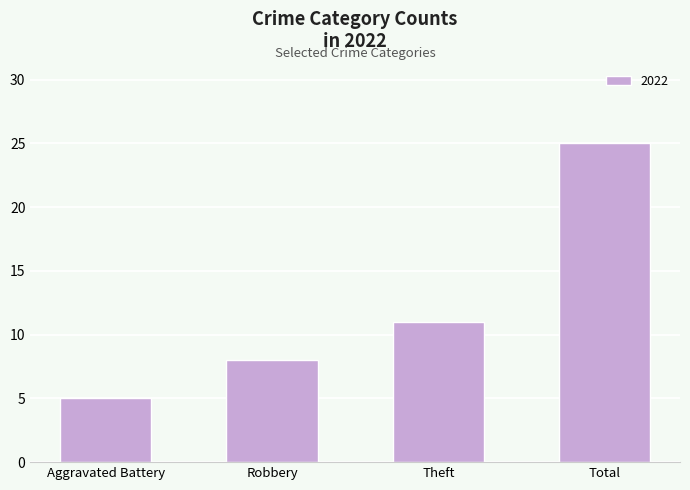

List the labels in order of value, smallest first.

Aggravated Battery, Robbery, Theft, Total